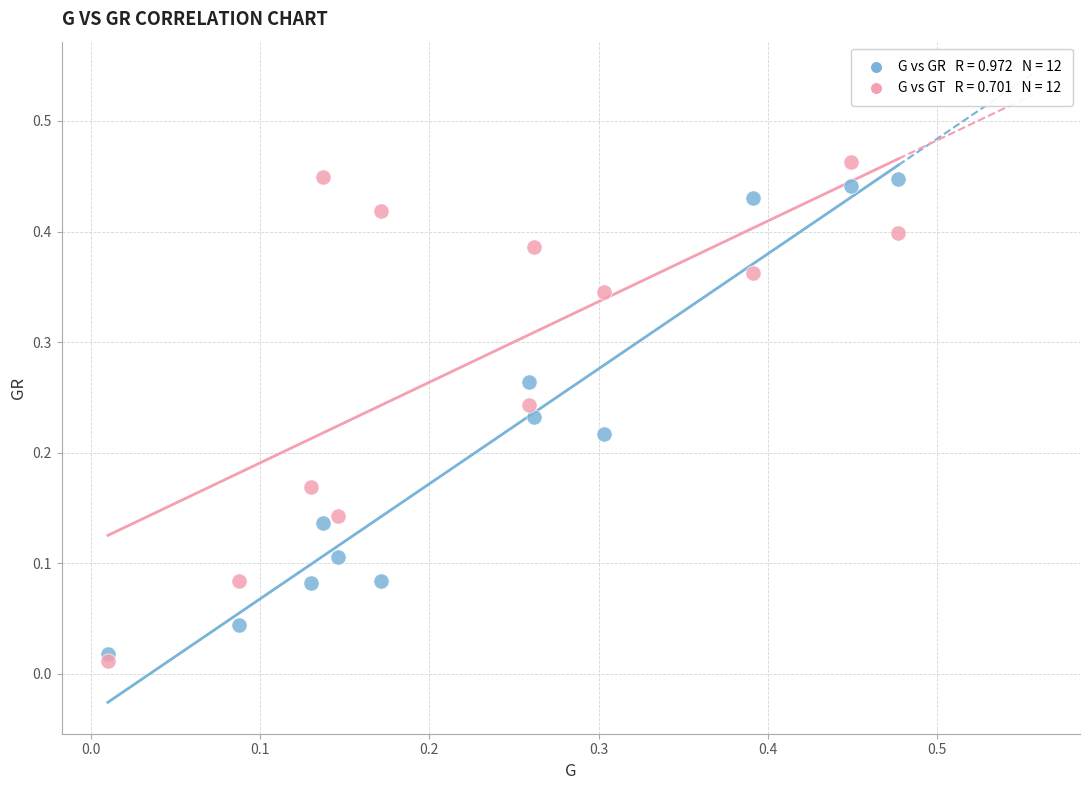

How many data points are displayed?

24